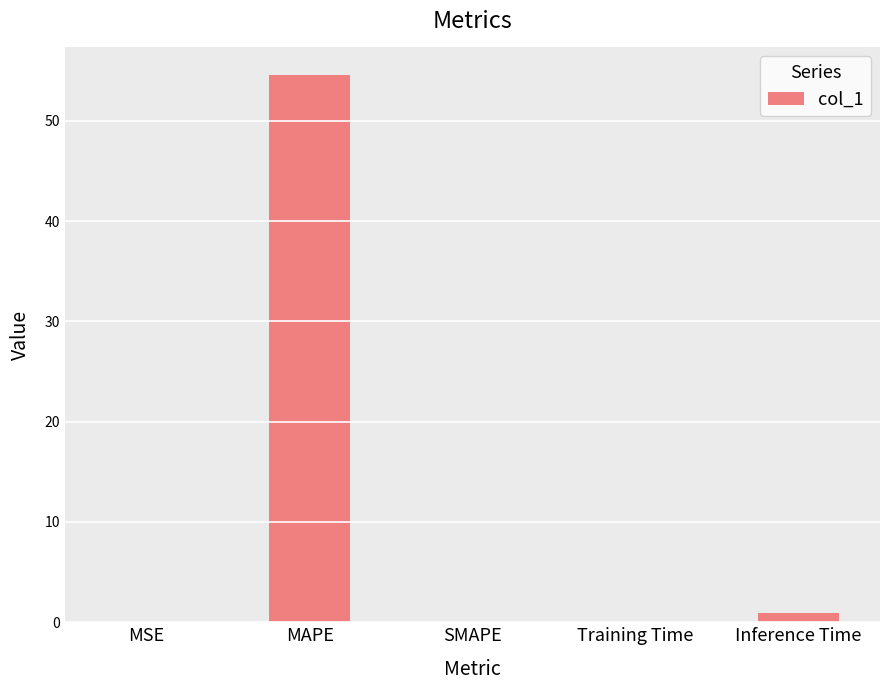

Which has a higher value, Inference Time or MSE?

Inference Time